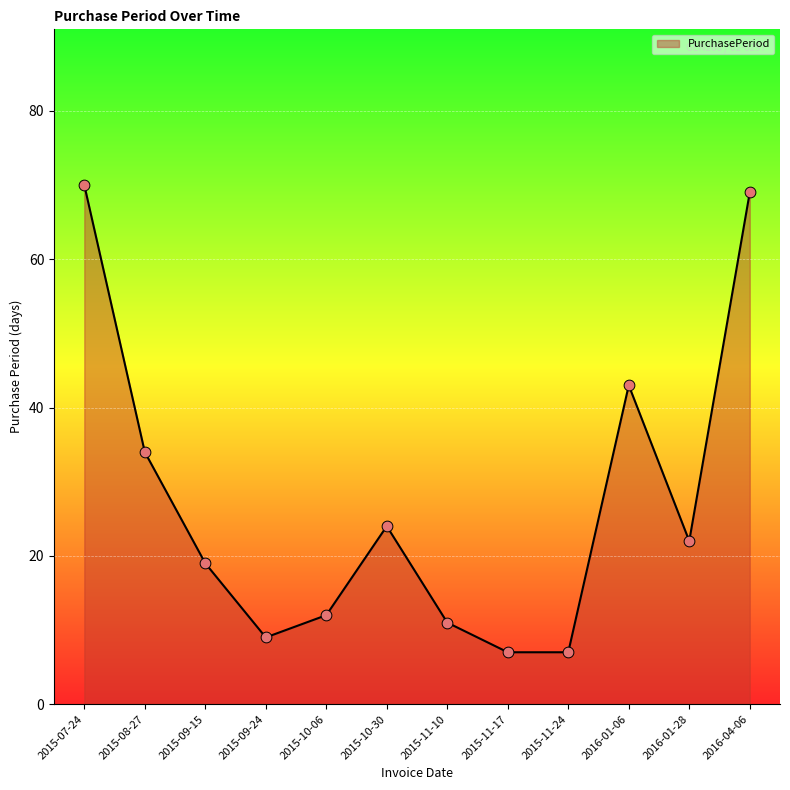

What is the change in value from 2015-11-17 to 2016-01-06?

+36